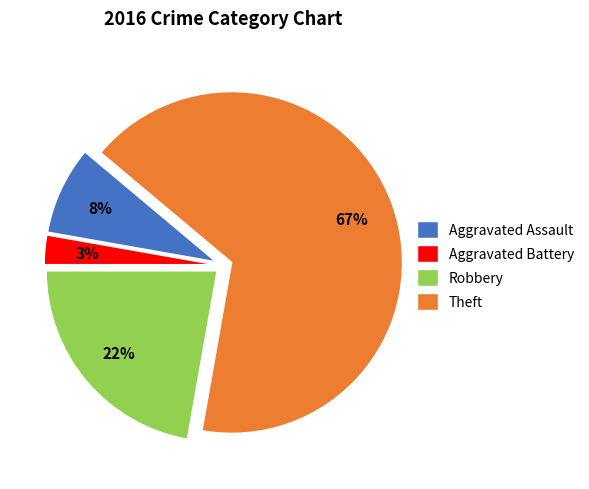

How many segments does this pie chart have?

4